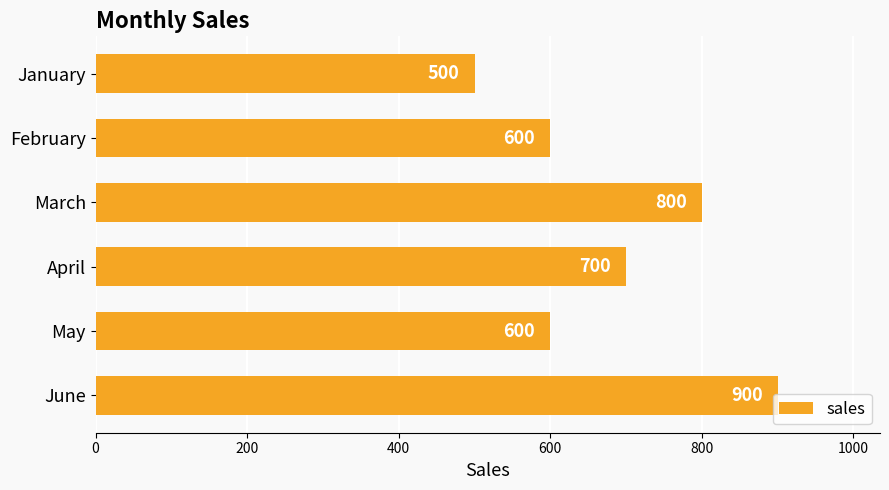

Where is the data nearest to the value 700?

April